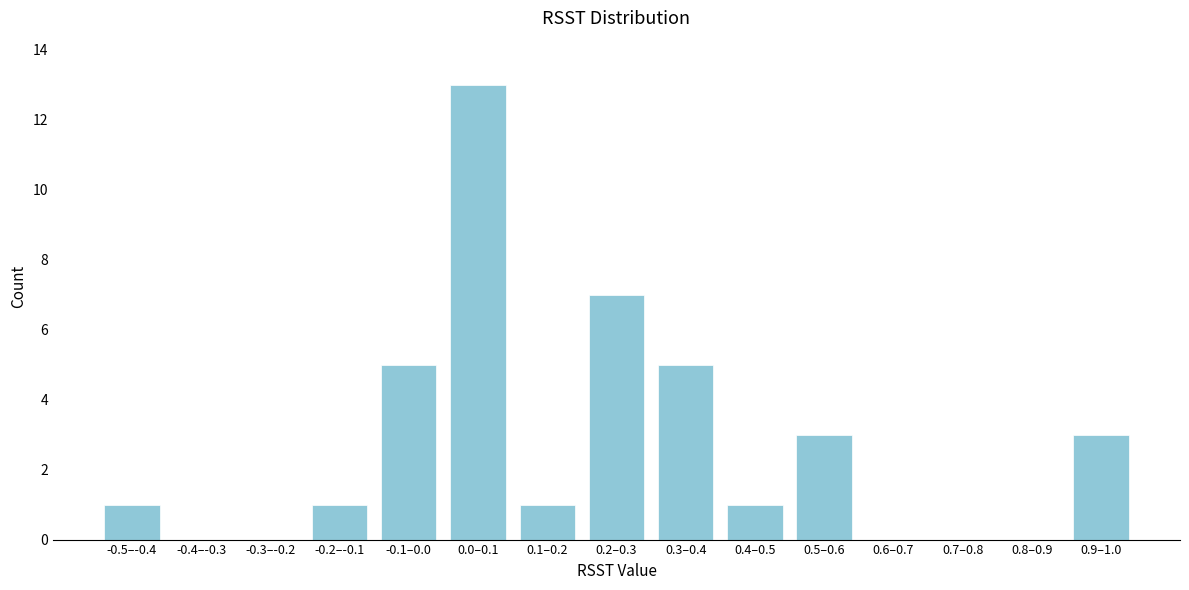

Reading left to right, what are all the values shown in this chart?

-0.5–-0.4=1	-0.4–-0.3=0	-0.3–-0.2=0	-0.2–-0.1=1	-0.1–0.0=5	0.0–0.1=13	0.1–0.2=1	0.2–0.3=7	0.3–0.4=5	0.4–0.5=1	0.5–0.6=3	0.6–0.7=0	0.7–0.8=0	0.8–0.9=0	0.9–1.0=3